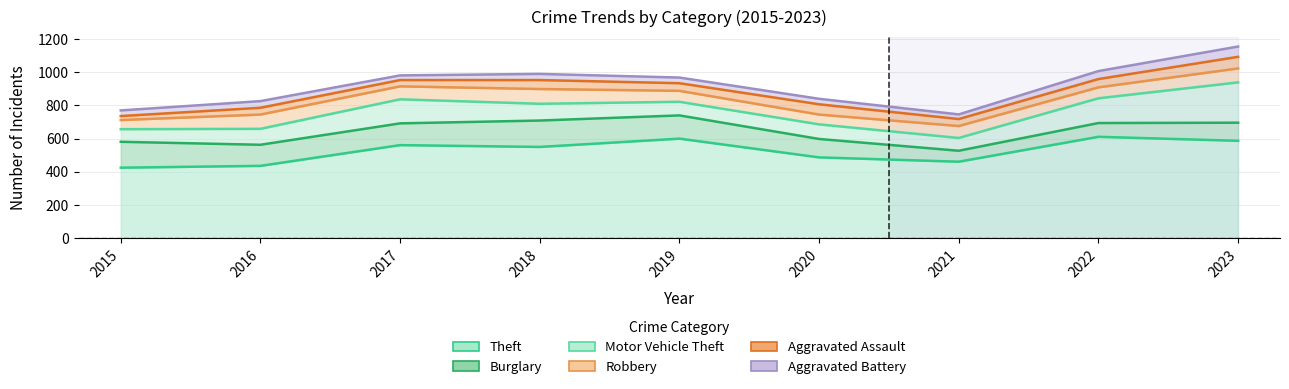

Reading right to left, what are all the values shown in this chart?

Theft: 587	611	461	487	600	550	561	436	425
Burglary: 109	83	66	111	140	159	131	127	156
Motor Vehicle Theft: 243	149	77	88	82	101	145	96	76
Robbery: 84	66	72	59	66	89	78	86	55
Aggravated Assault: 70	50	42	62	46	54	38	41	24
Aggravated Battery: 62	48	28	33	34	37	28	40	34